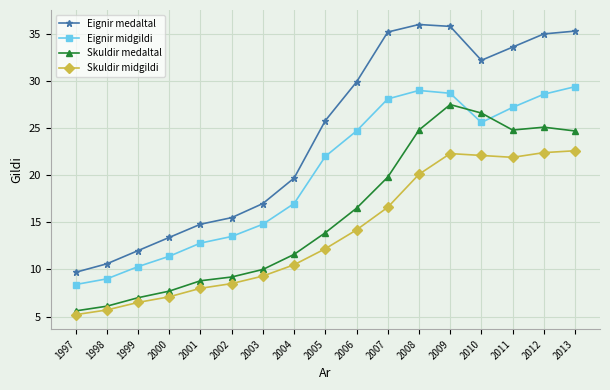

Rank the series by their maximum value, from highest to lowest.

Eignir medaltal, Eignir midgildi, Skuldir medaltal, Skuldir midgildi